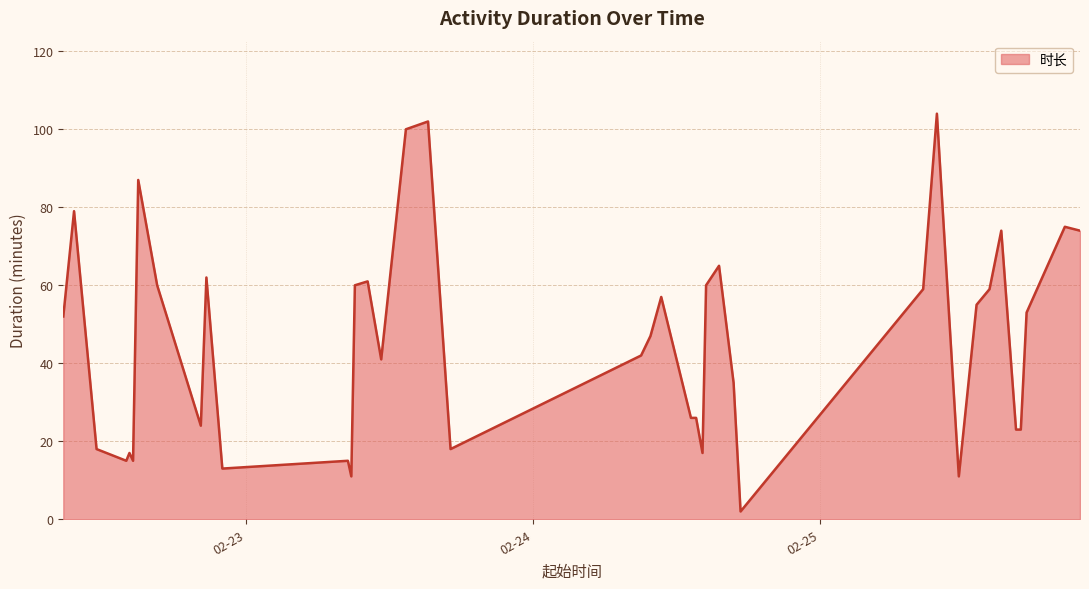

What is the maximum value shown in the chart?

104